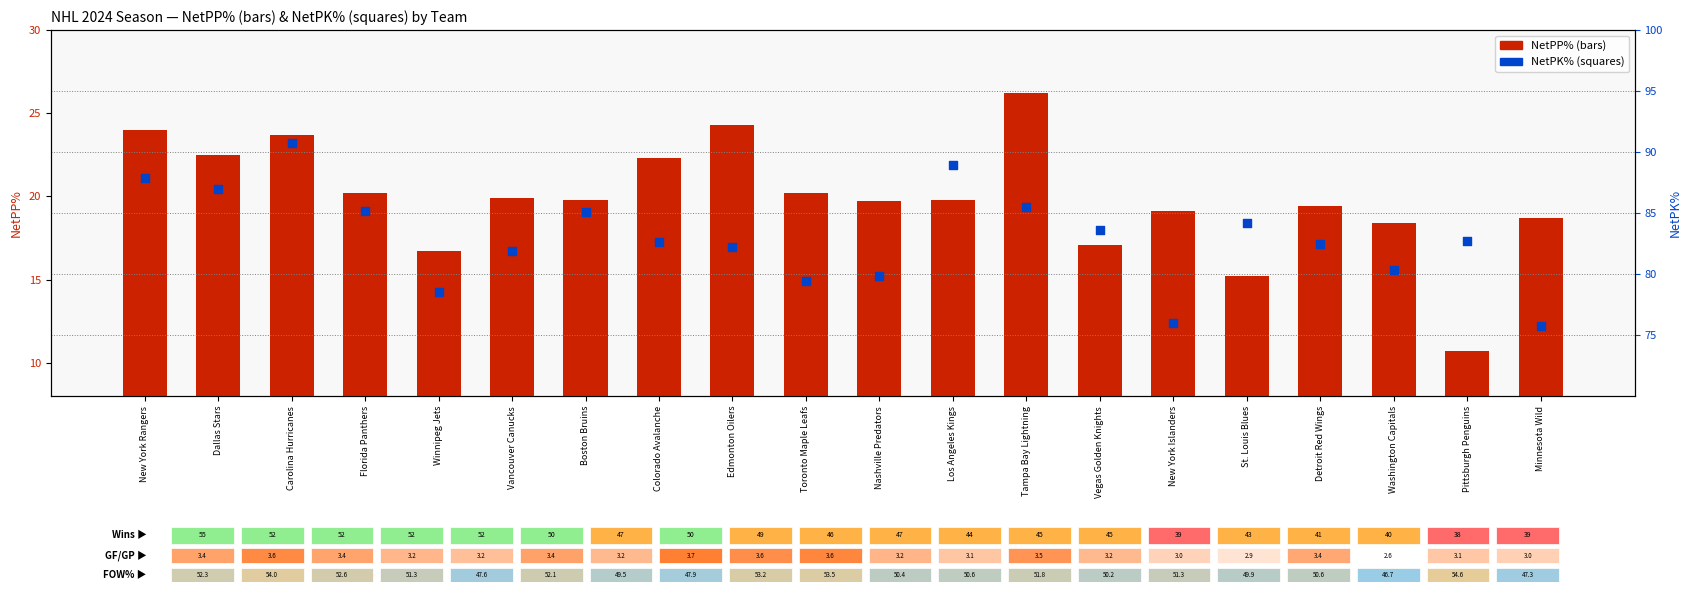

Is the value of NetPP% at Tampa Bay Lightning greater than the value of NetPK% at Boston Bruins?

No